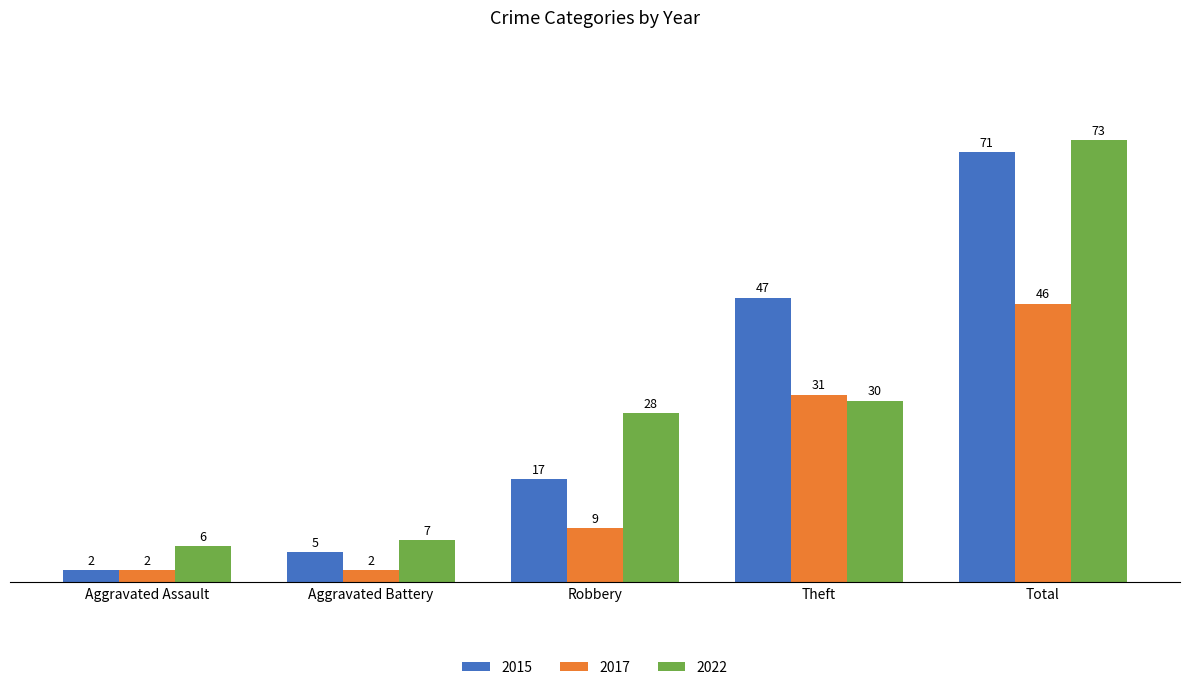

What is the difference between the maximum and minimum values in the 2015 series?

69